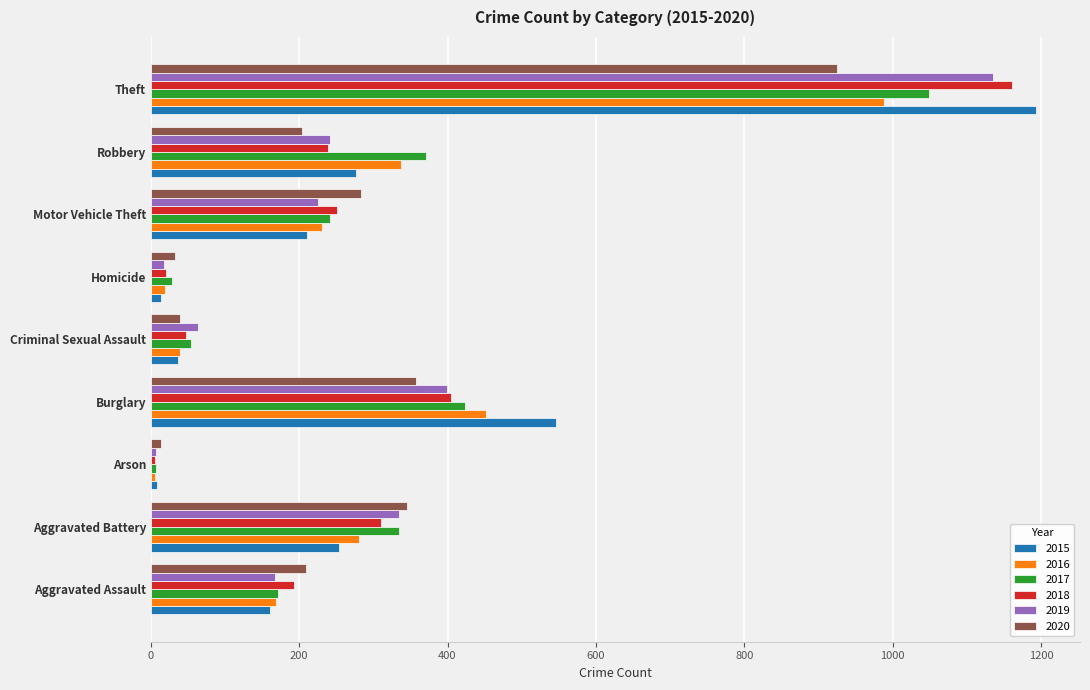

Which series has the largest range (max minus min)?

2015